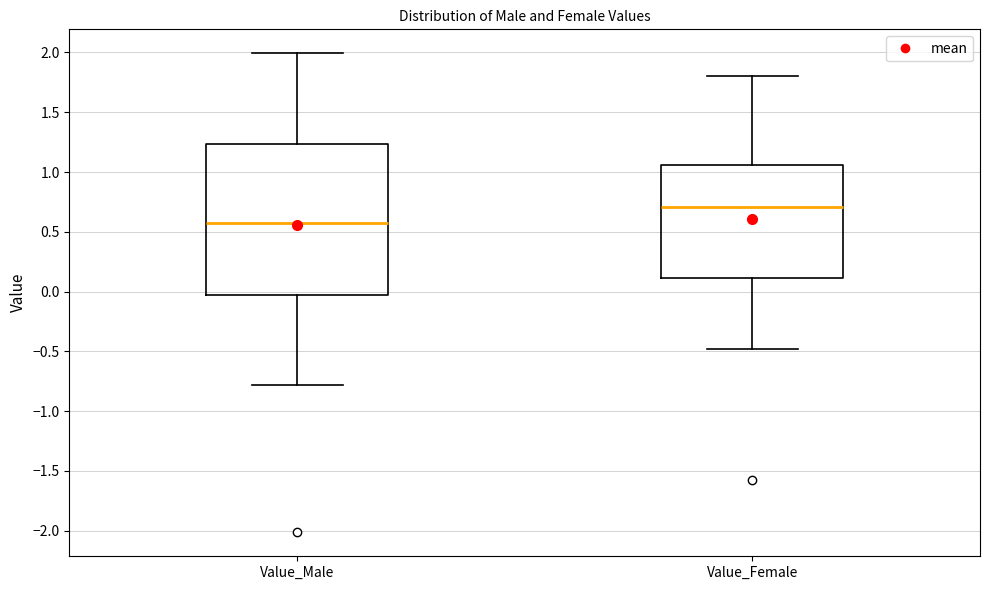

Where does the median line of the box for Value_Female sit on the y-axis? The values are not printed on the chart, so give them approximately, as read against the axis.

0.70